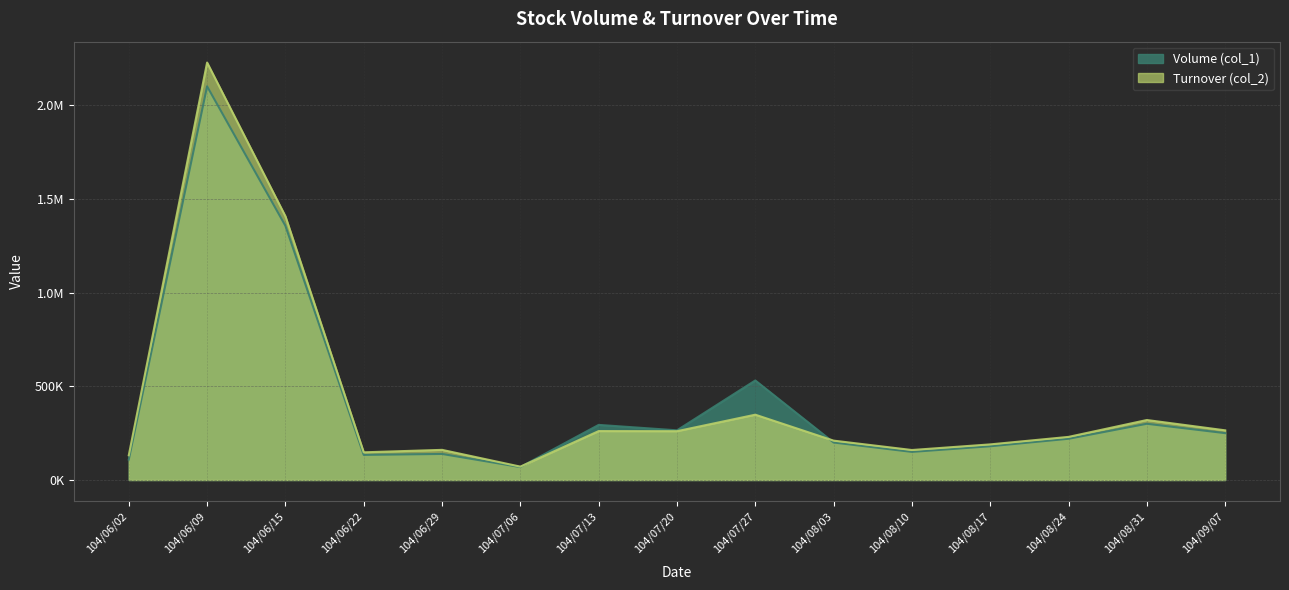

Rank the series at 104/07/06 from highest to lowest value.

Turnover (col_2), Volume (col_1)